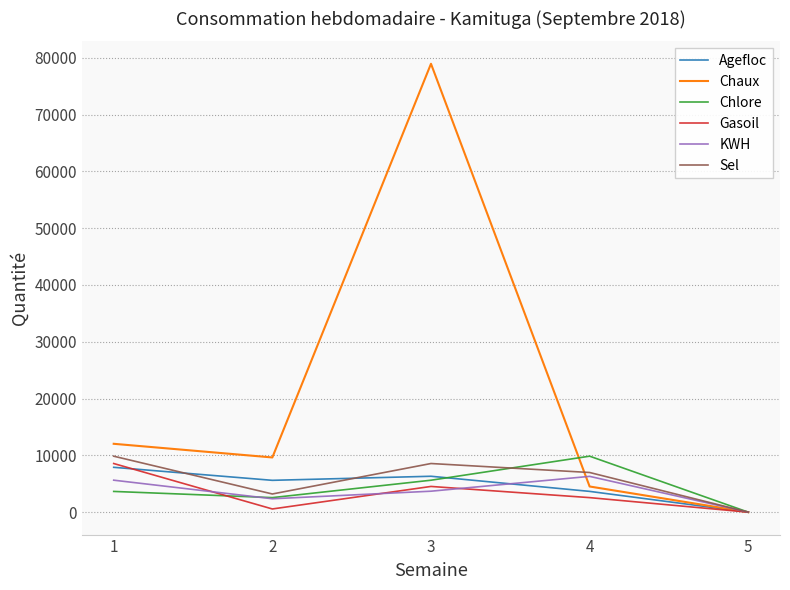

True or false: Chlore and KWH cross at least once.

True